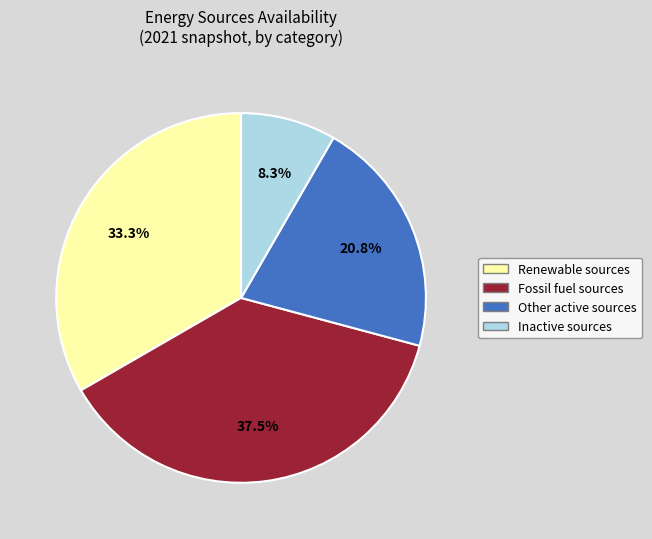

Does any single category account for the majority?

No